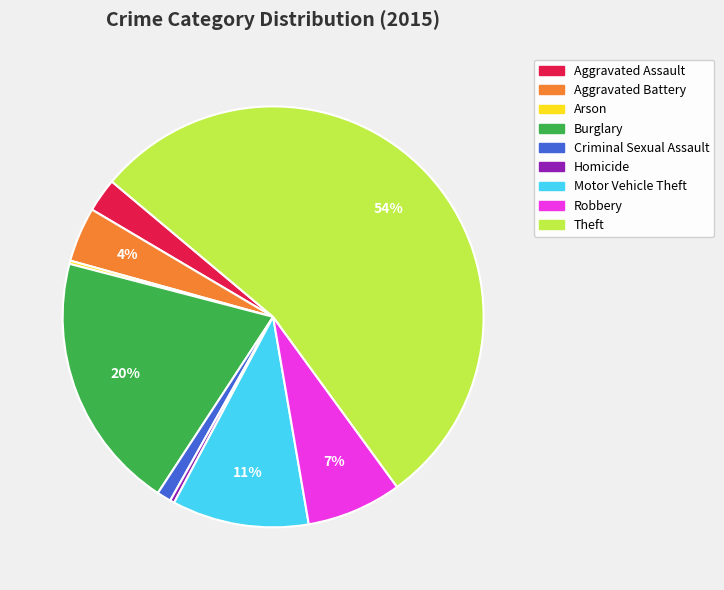

What is the largest slice in the pie chart?

Theft